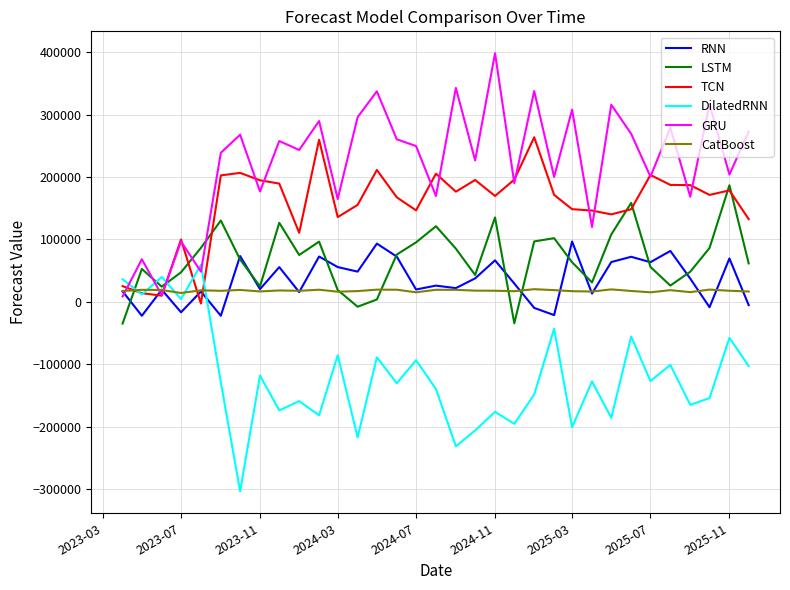

Does the chart have visible grid lines?

Yes